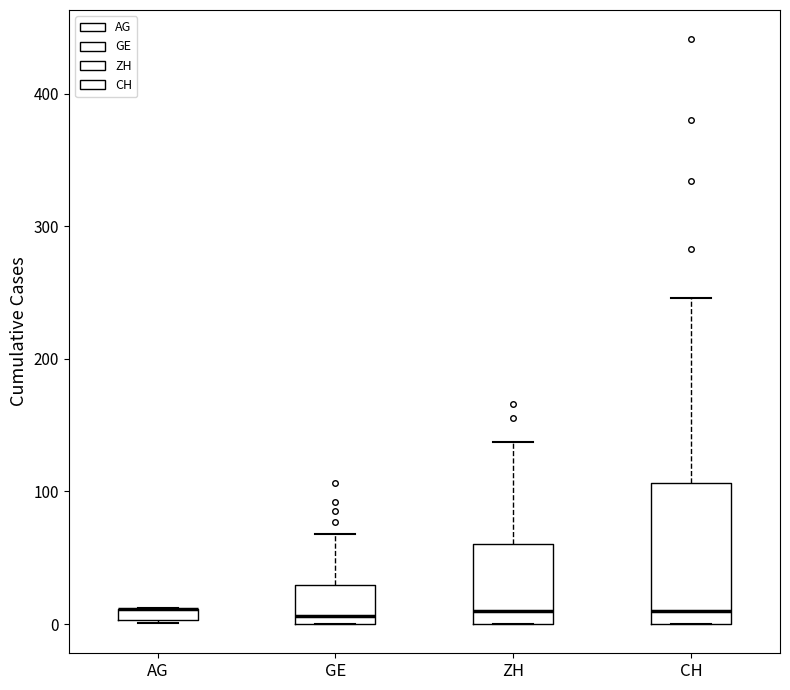

Comparing the boxes themselves (not the whiskers), which one is the tallest?

CH